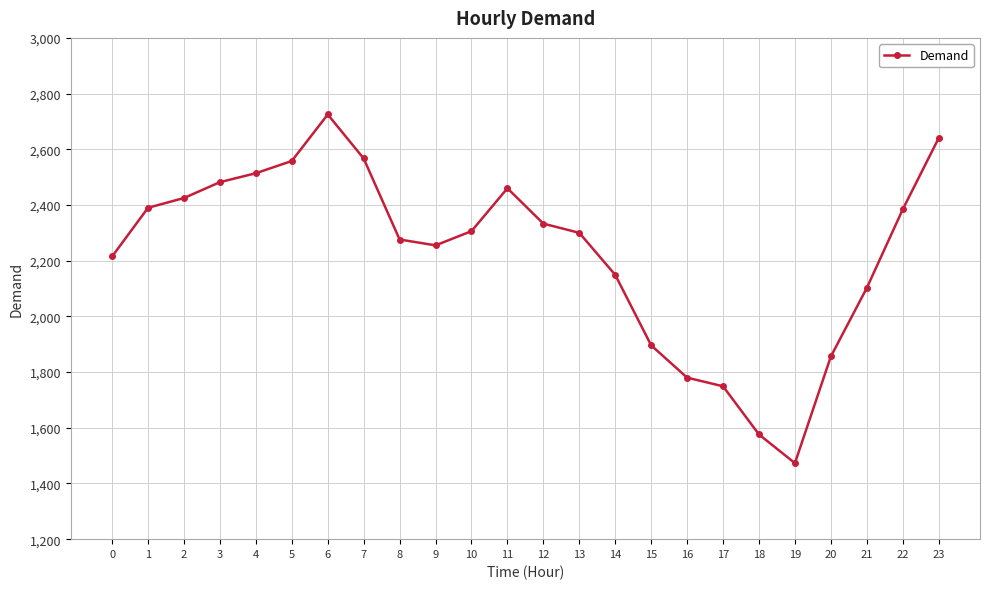

What is the difference between the second highest and second lowest values?

1064